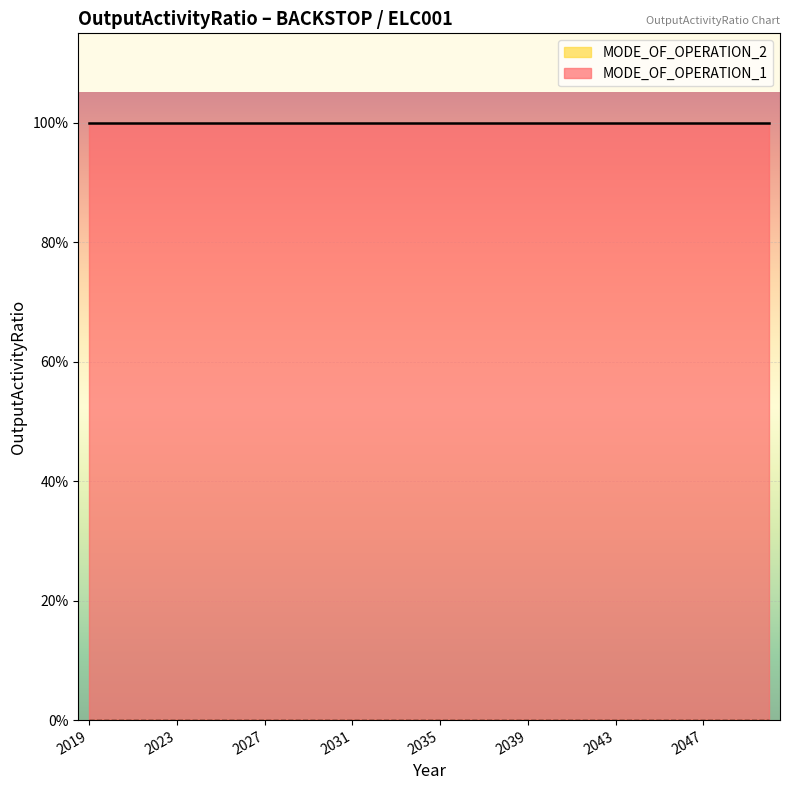

Which category has the highest value in the MODE_OF_OPERATION_2 series?

2019